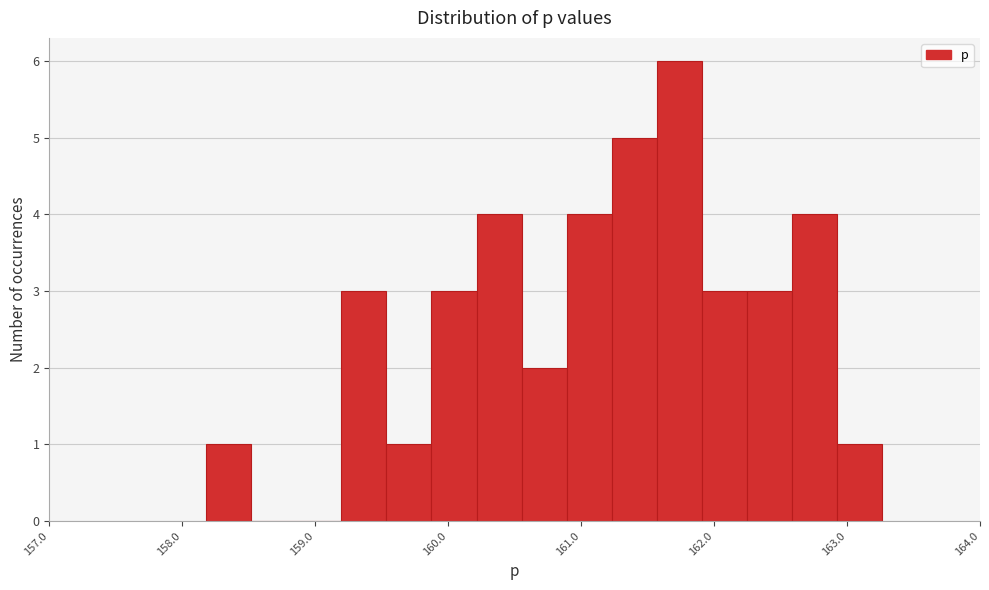

Around what value on the x-axis is the tallest bar? Give the approximate position of its centre, as read against the axis.

161.7